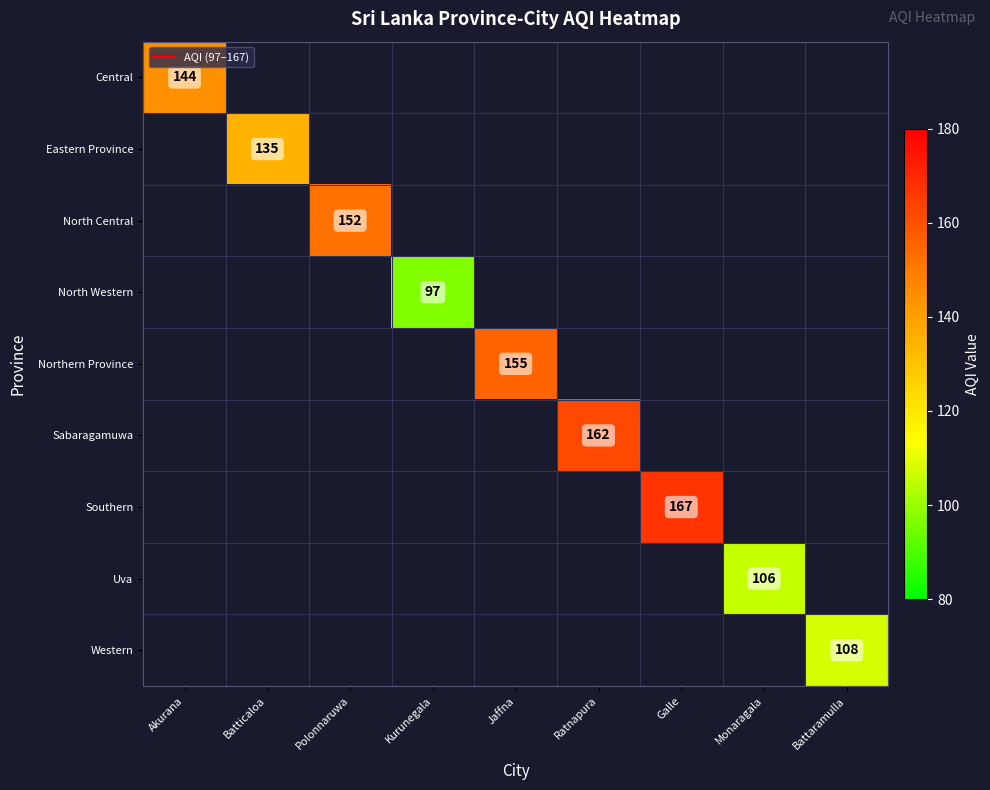

What is the lowest value of the Central series?

144.0